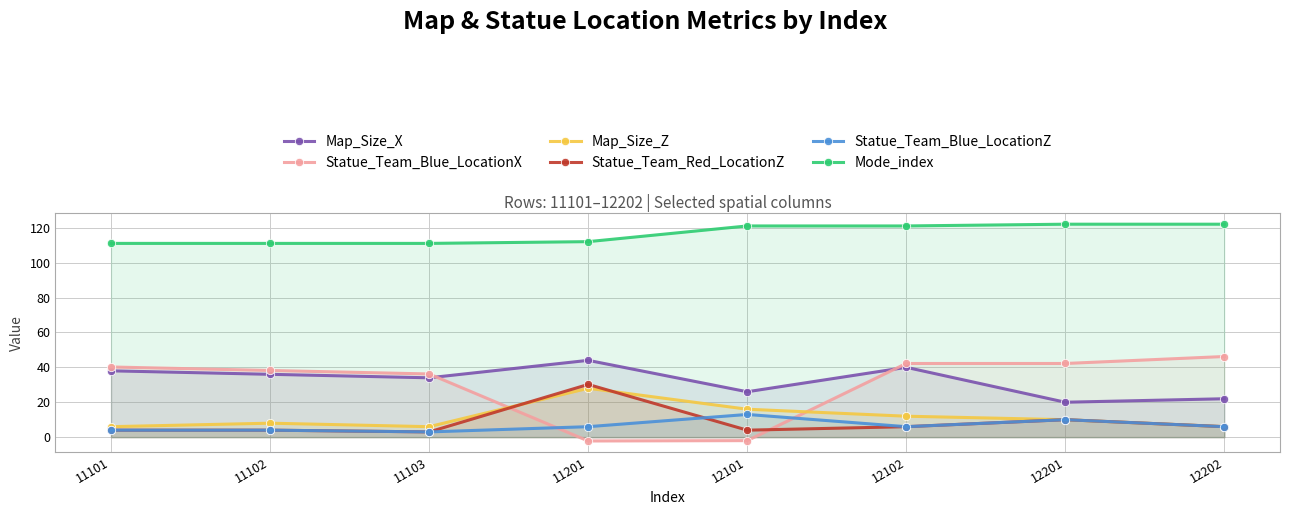

What is the maximum value shown in the chart?

122.0